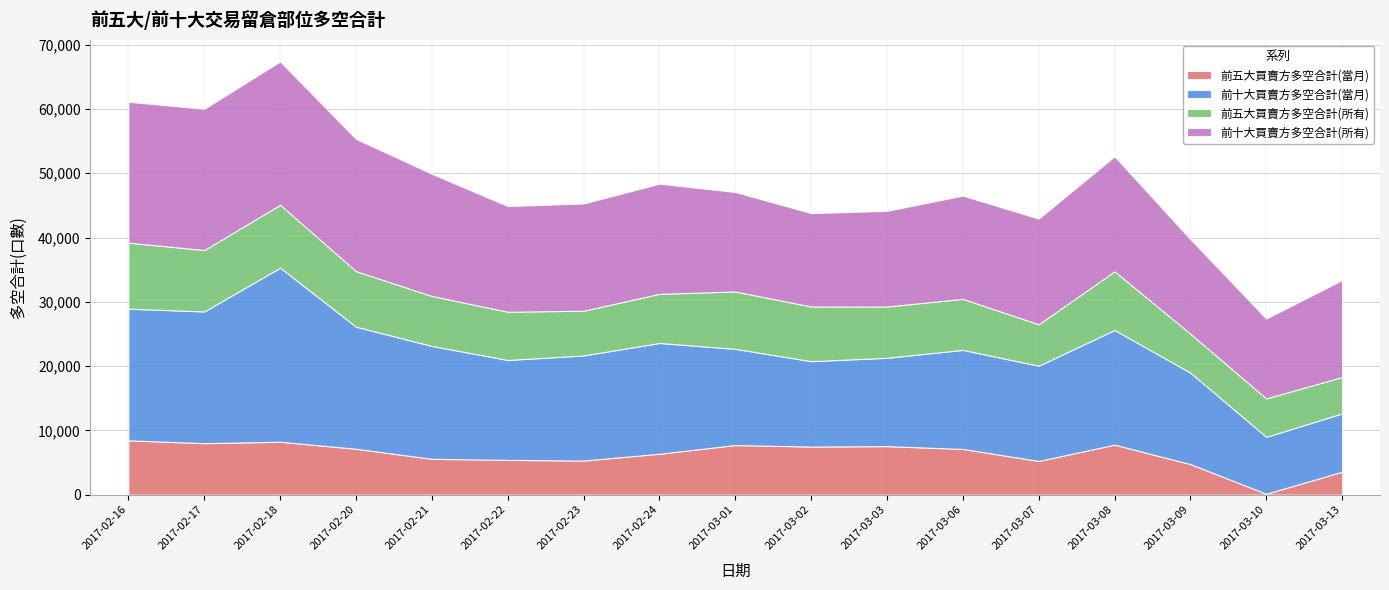

What is the difference between the maximum and minimum values in the 前五大買賣方多空合計(當月) series?

8314